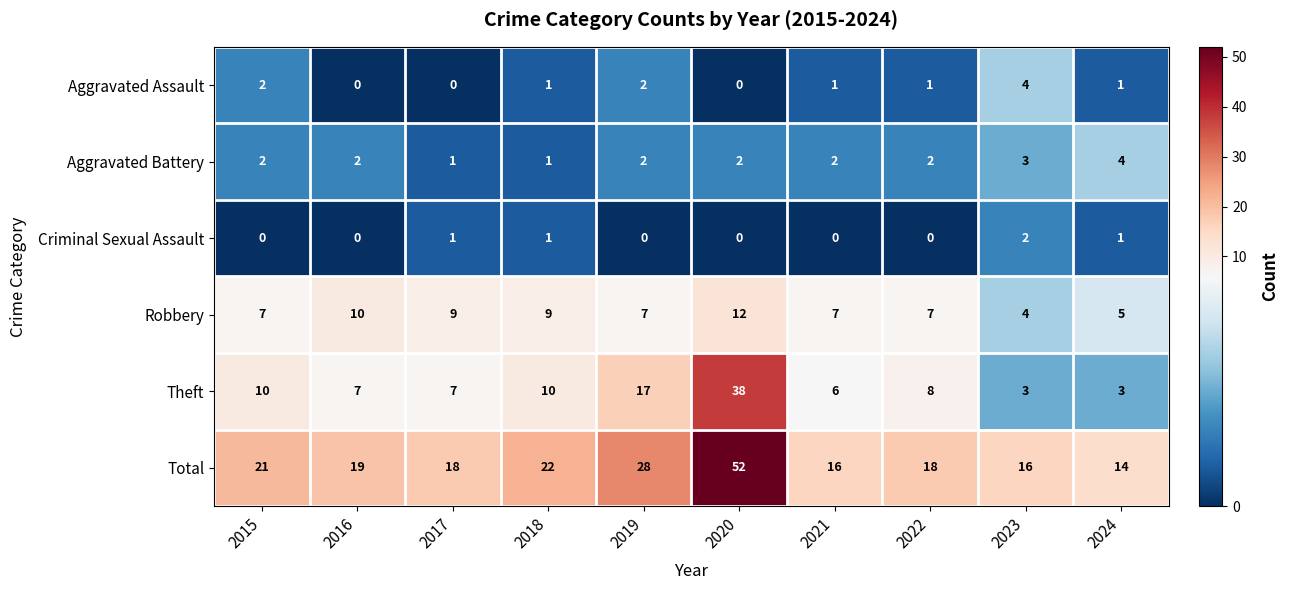

Count the number of data series in this chart.

6